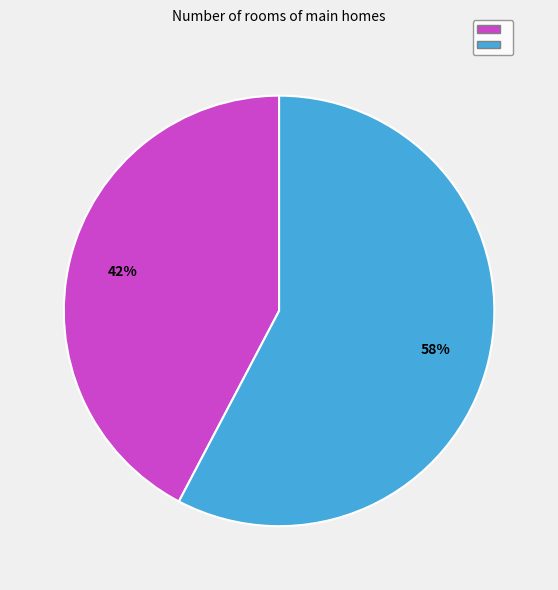

Does any single category account for the majority?

Yes